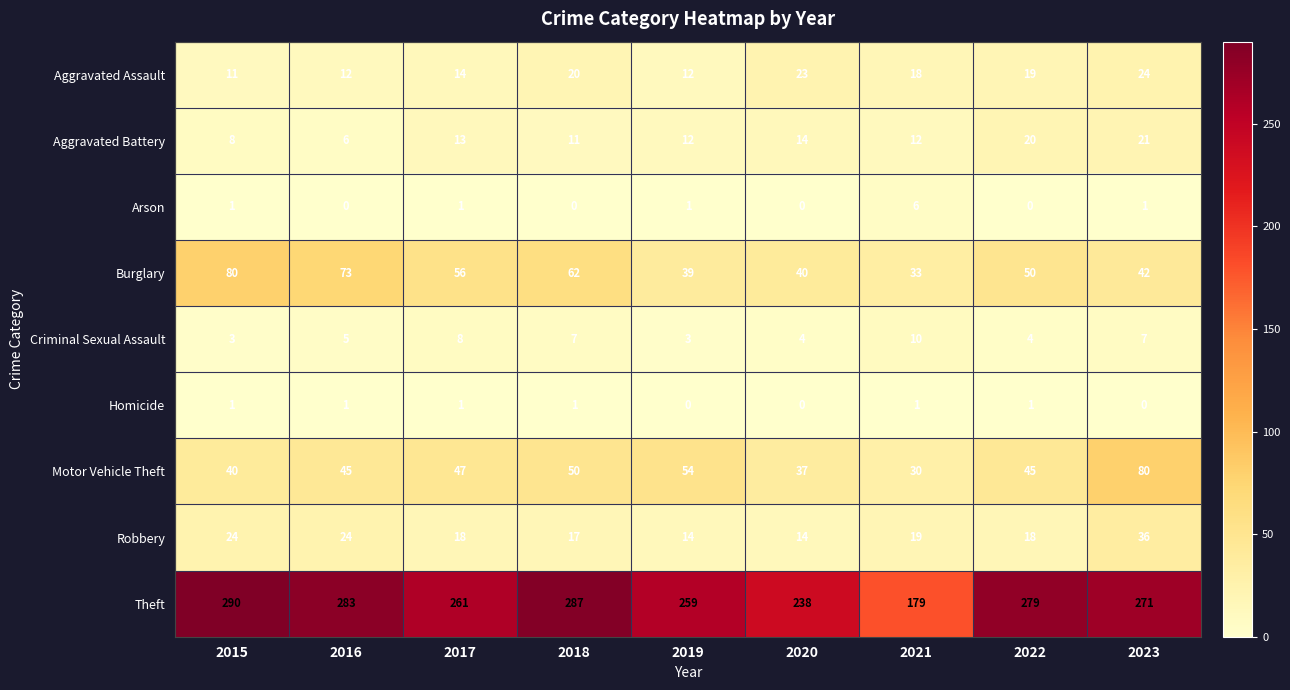

How many data points does each series have?

9